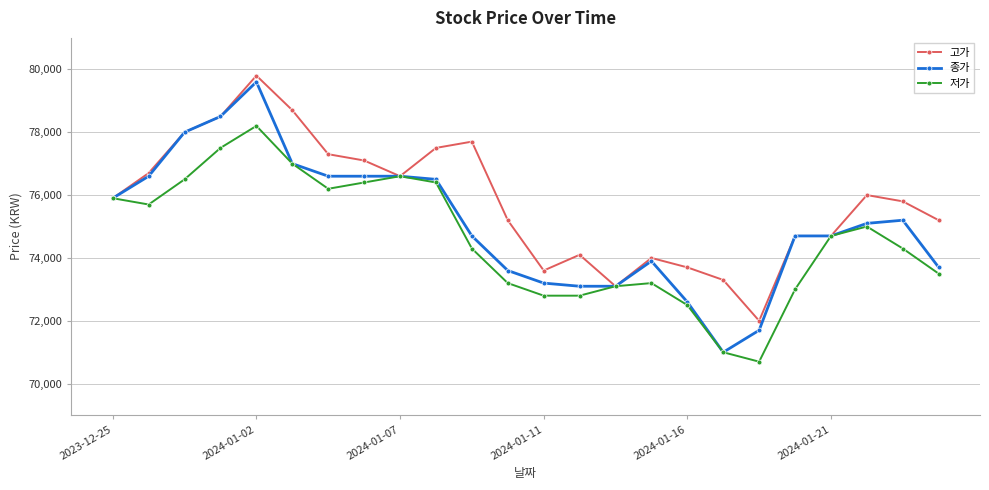

How many lines are shown in the chart?

3